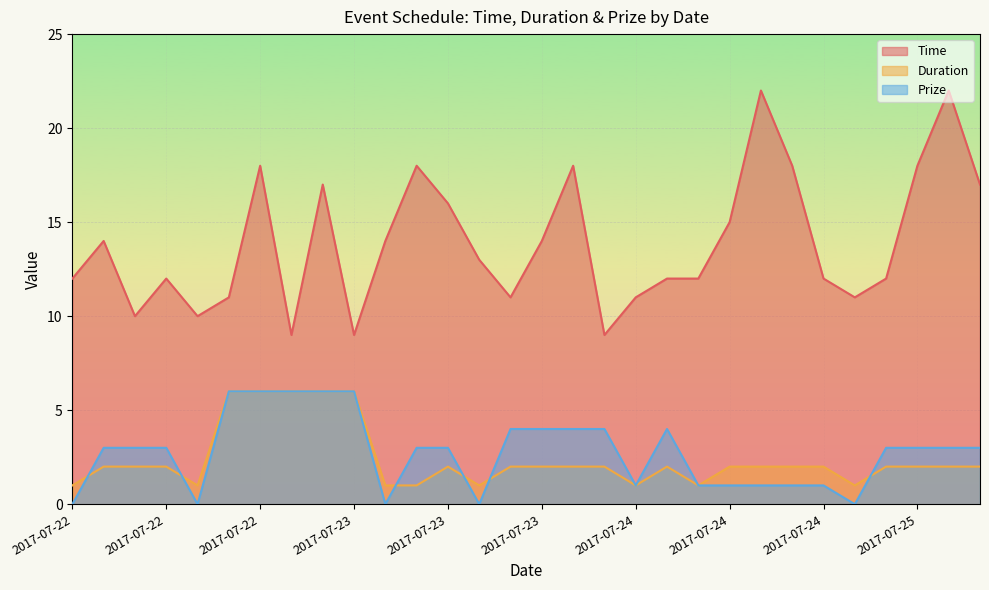

Between 2017-07-22 and 2017-07-22, which is larger?

2017-07-22